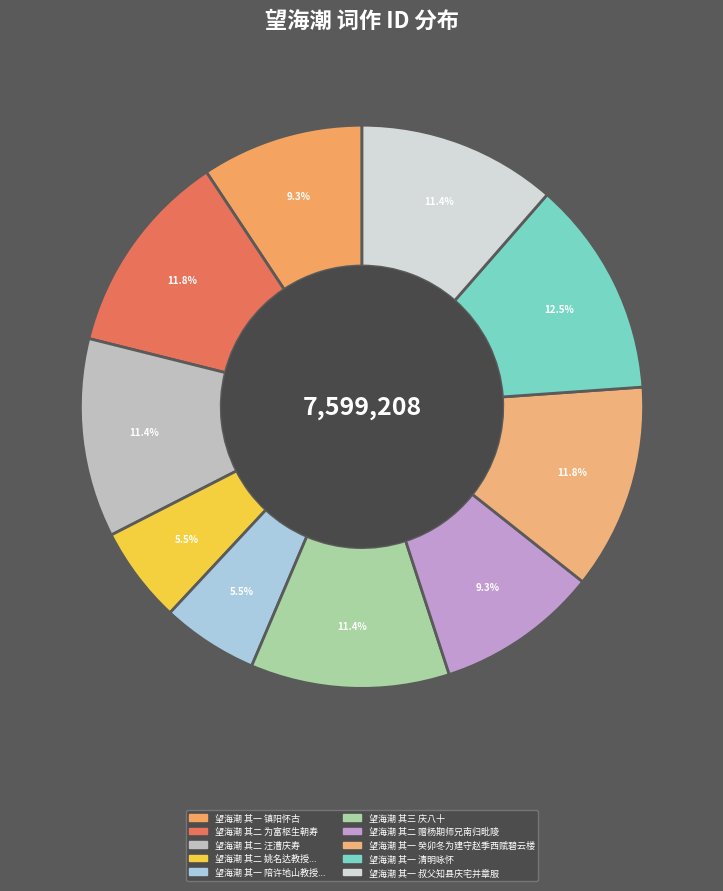

How many segments does this pie chart have?

10